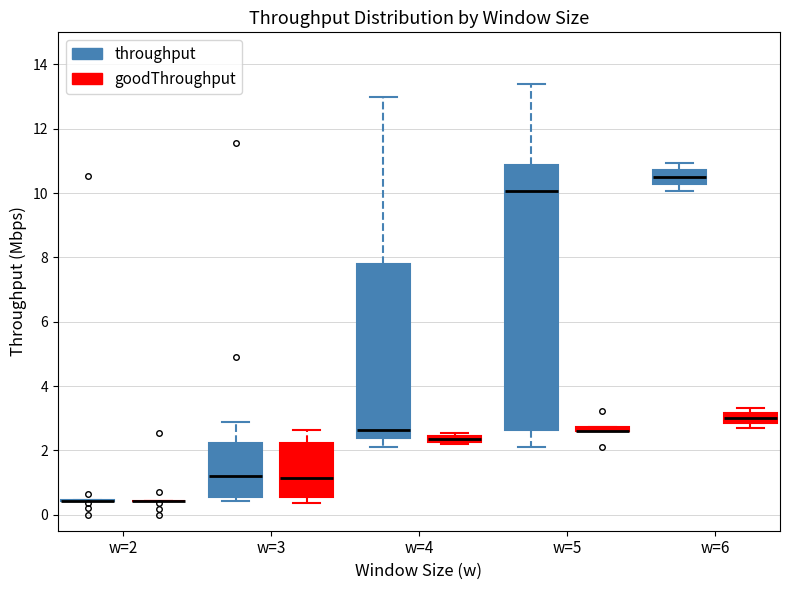

Comparing the boxes themselves (not the whiskers), which one is the tallest?

w=5 (throughput)